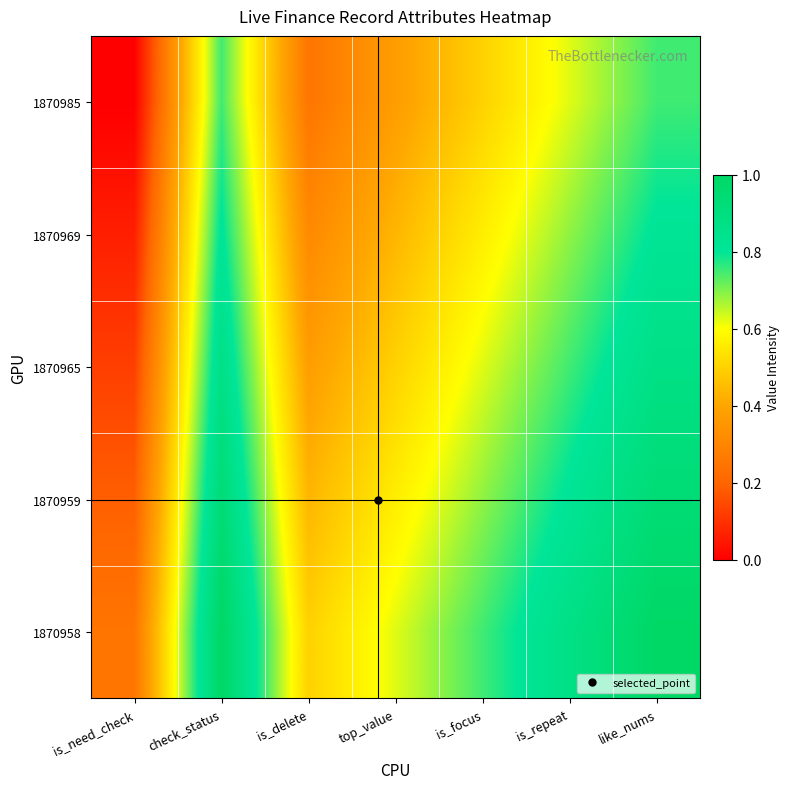

What is the maximum value shown in the chart?

1.0